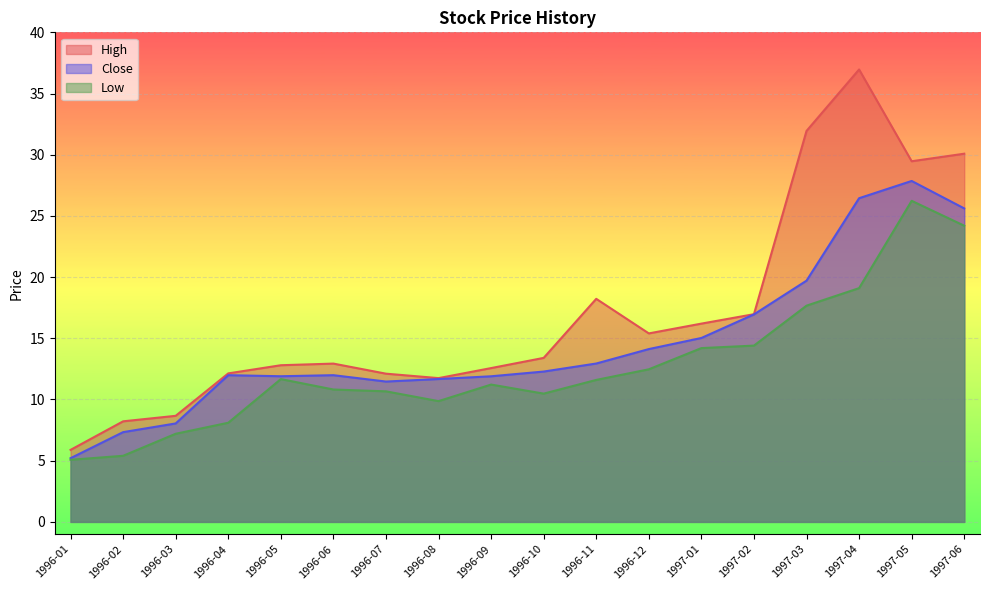

What is the difference between the Low values at 1996-02 and 1997-06?

18.8